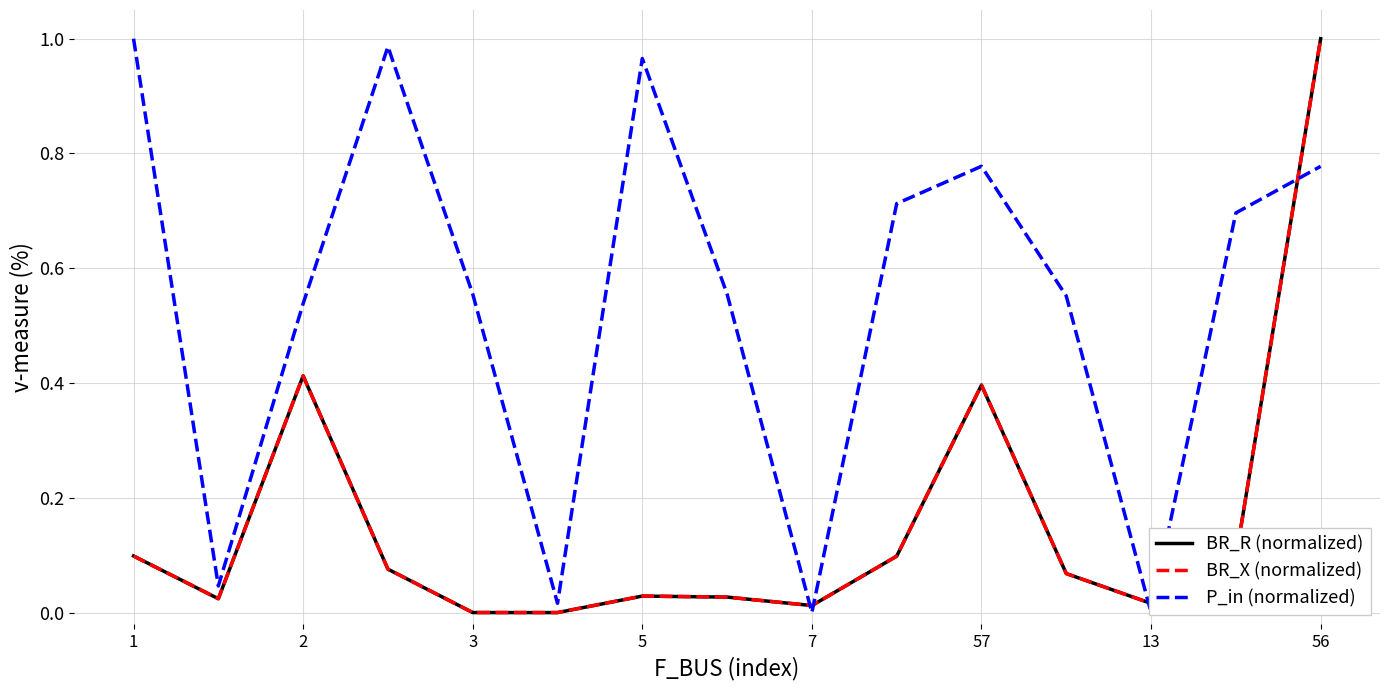

How many intersections are there between P_in (normalized) and BR_X (normalized)?

5